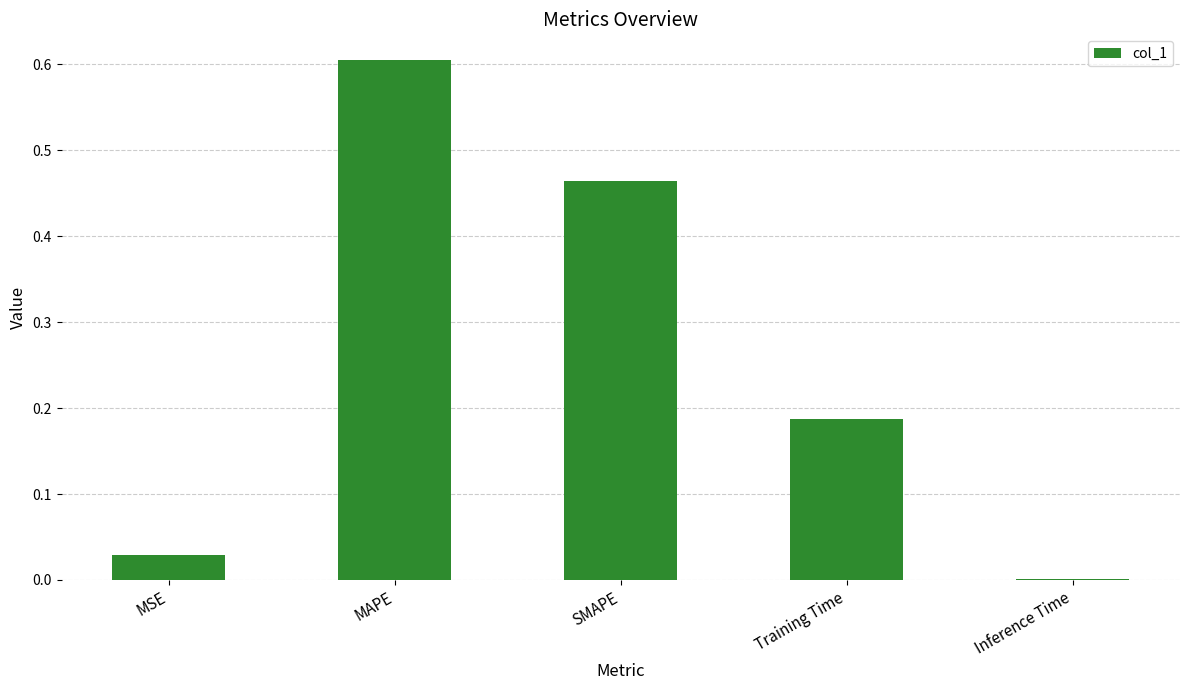

The chart shows a value of 0.0 at Inference Time. True or false?

True